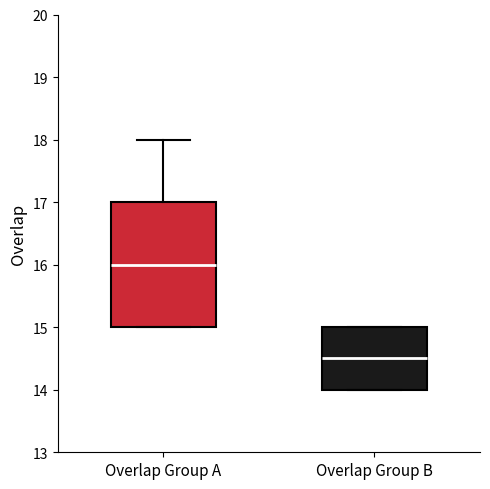

Which box has the highest median line?

Overlap Group A